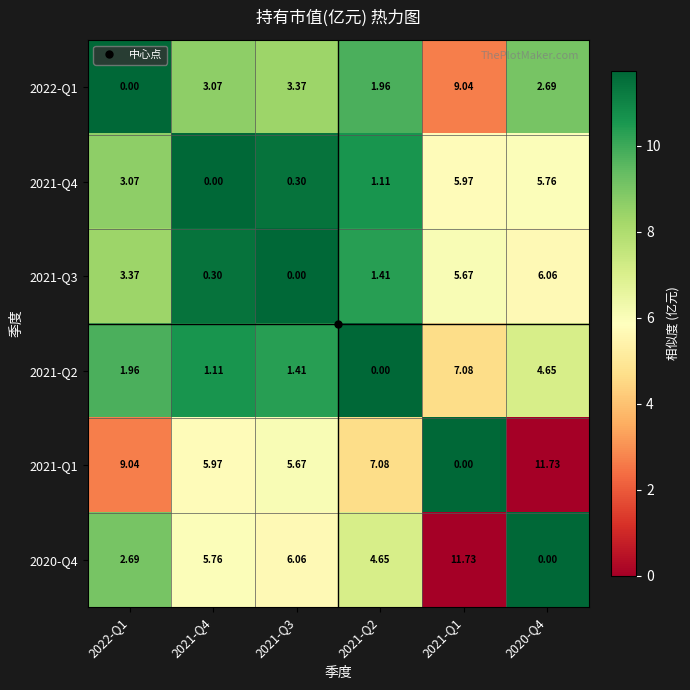

Is the value of 2021-Q3 at 2021-Q2 greater than the value of 2021-Q4 at 2021-Q3?

Yes